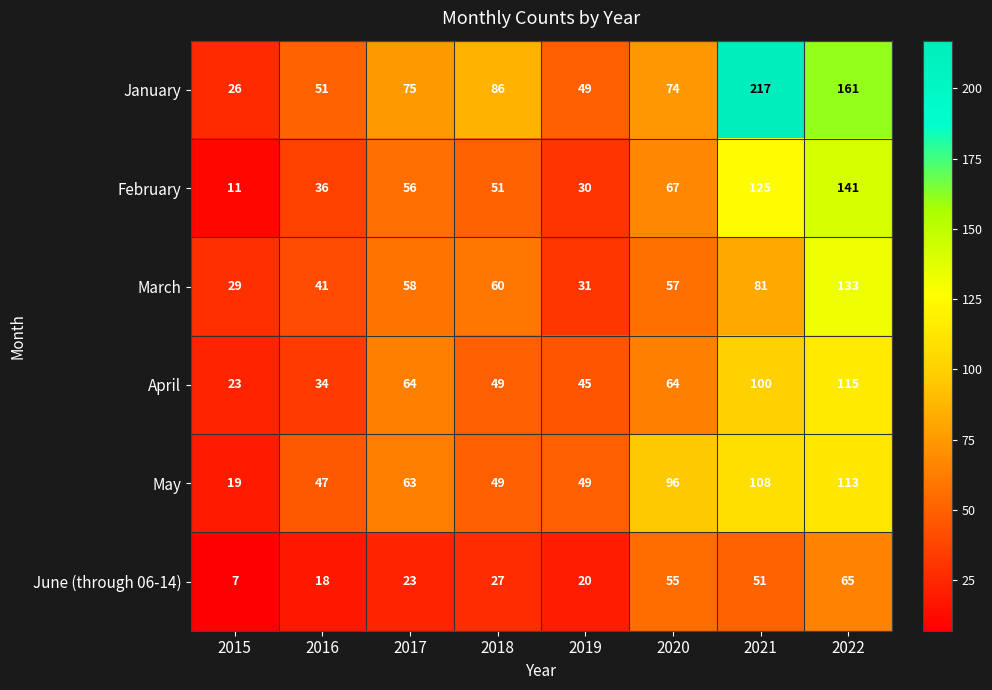

How many series are shown in this chart?

6